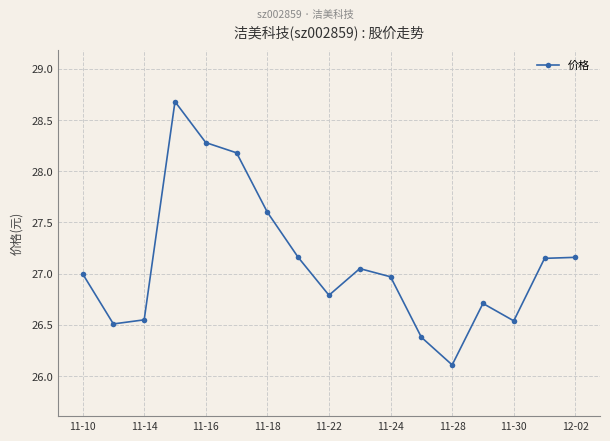

What is the maximum value shown in the chart?

28.7